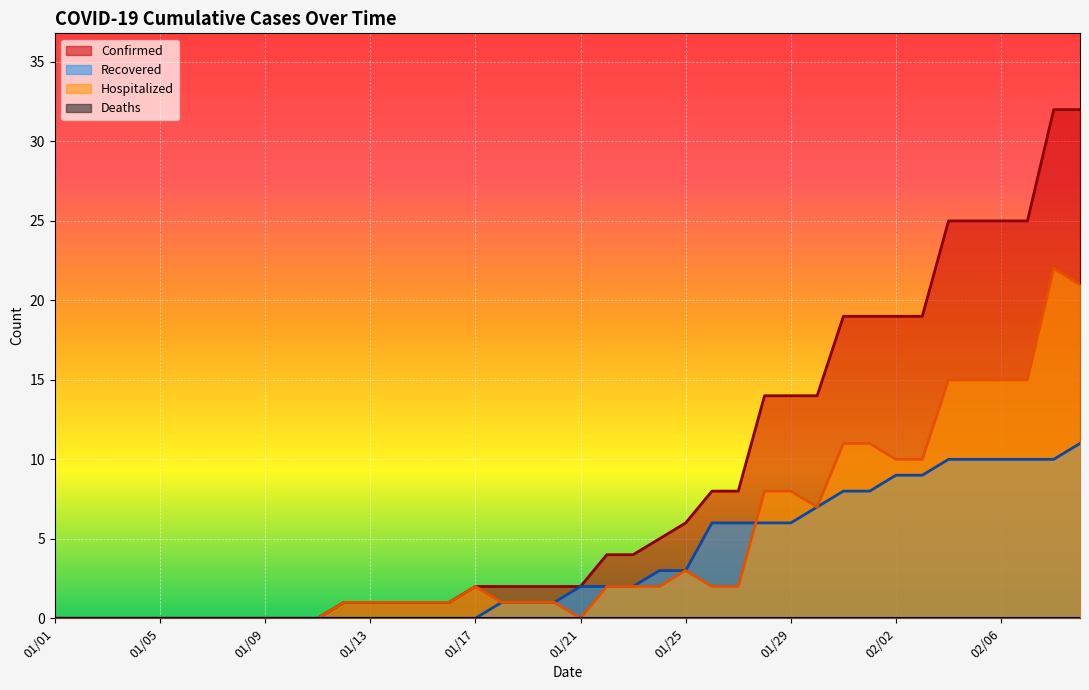

Between 01/30 and 01/31, which series saw the biggest shift?

Confirmed